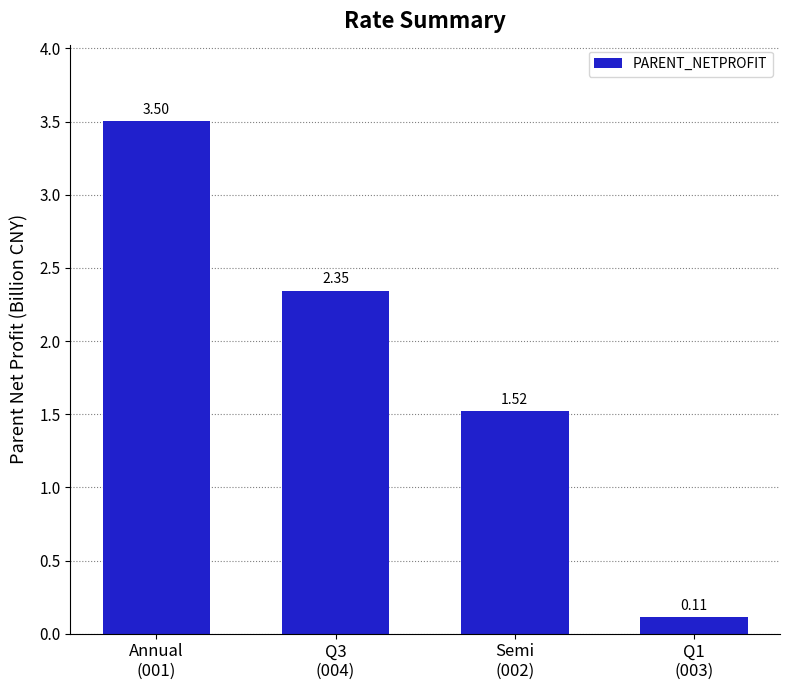

What is the label of the 3rd bar from the right?

Q3
(004)